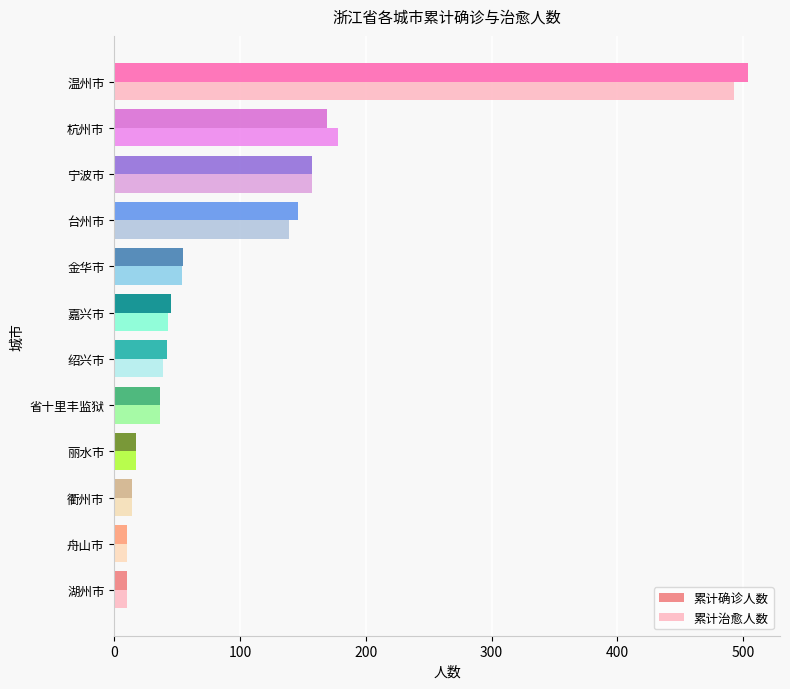

What is the difference between the second highest and minimum values in the 累计确诊人数 series?

159